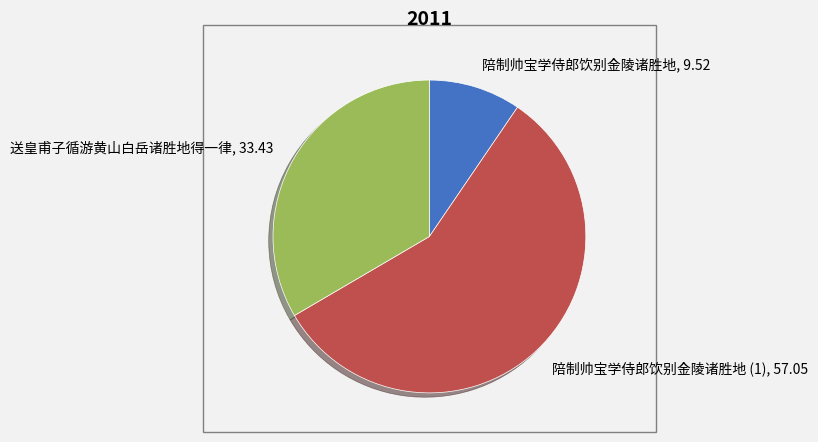

Combined, do 送皇甫子循游黄山白岳诸胜地得一律 and 陪制帅宝学侍郎饮别金陵诸胜地 (1) account for over 50%?

Yes